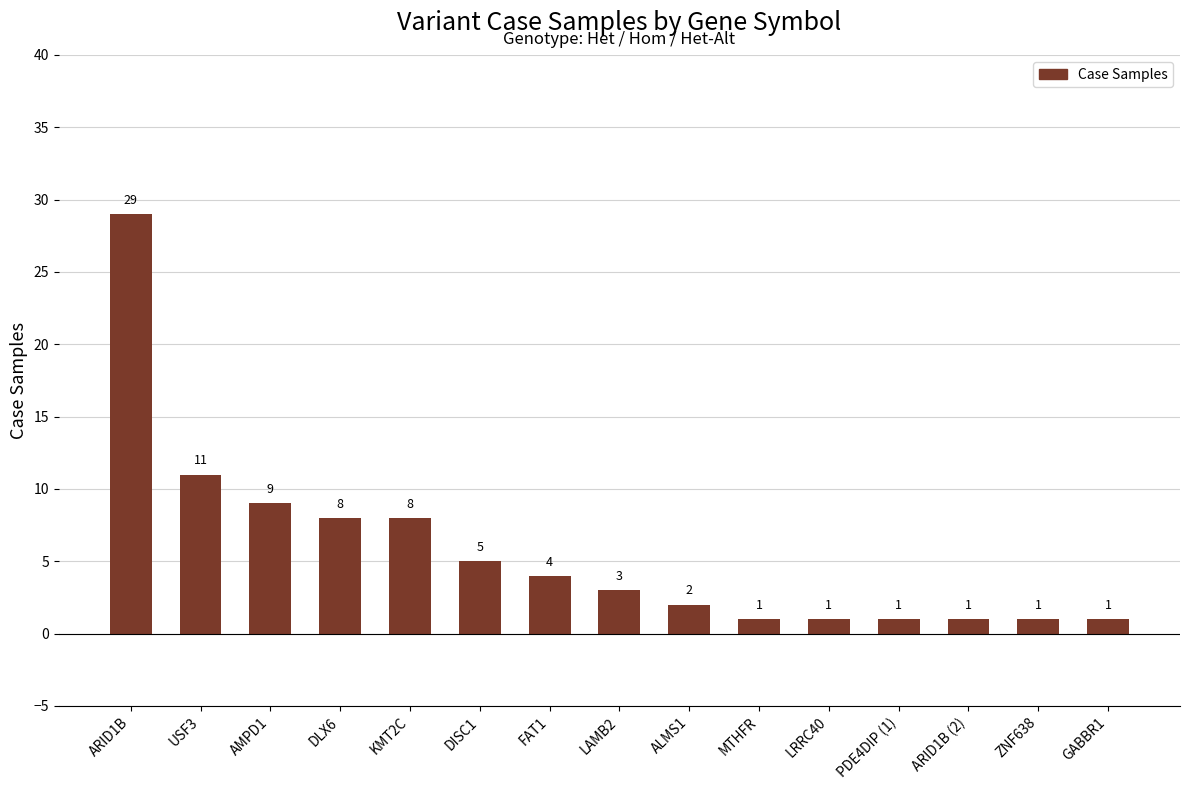

What is the sum of all values?

85